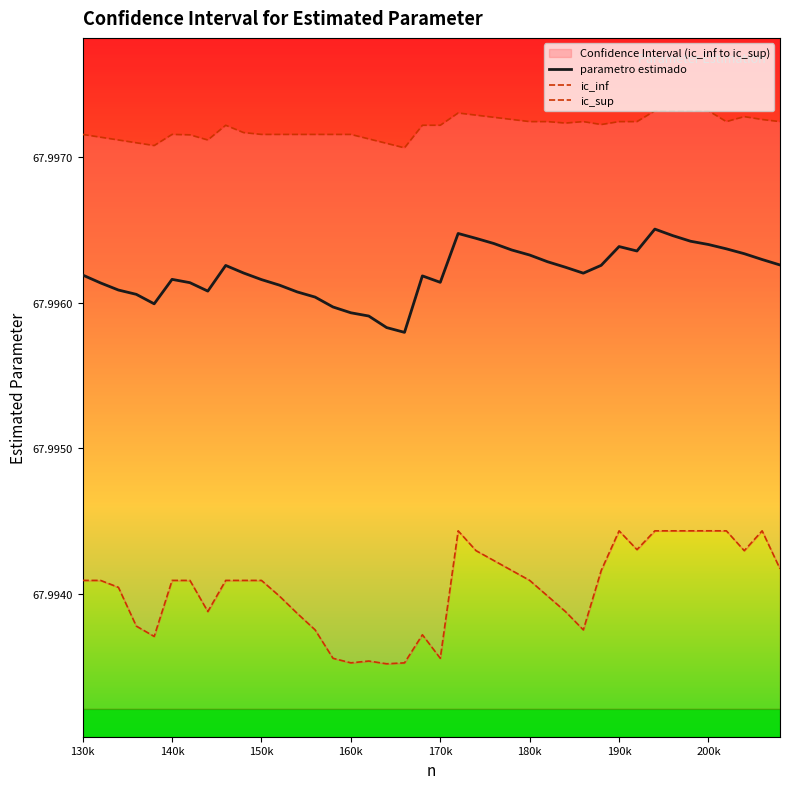

The value of parametro estimado at 190k is 46.1. True or false?

False